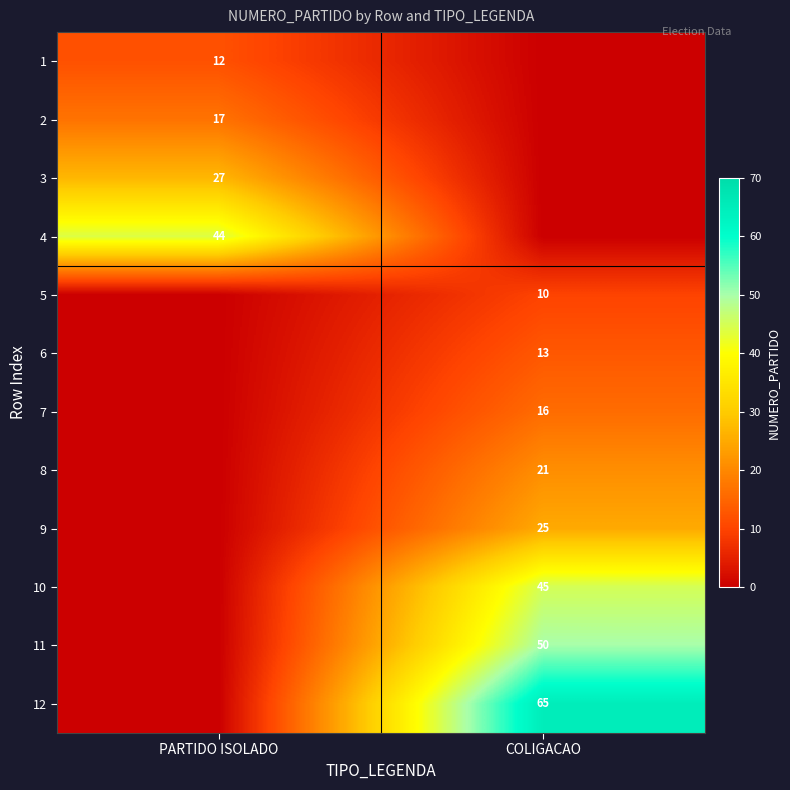

The 3 series shows 27 at PARTIDO ISOLADO. True or false?

True